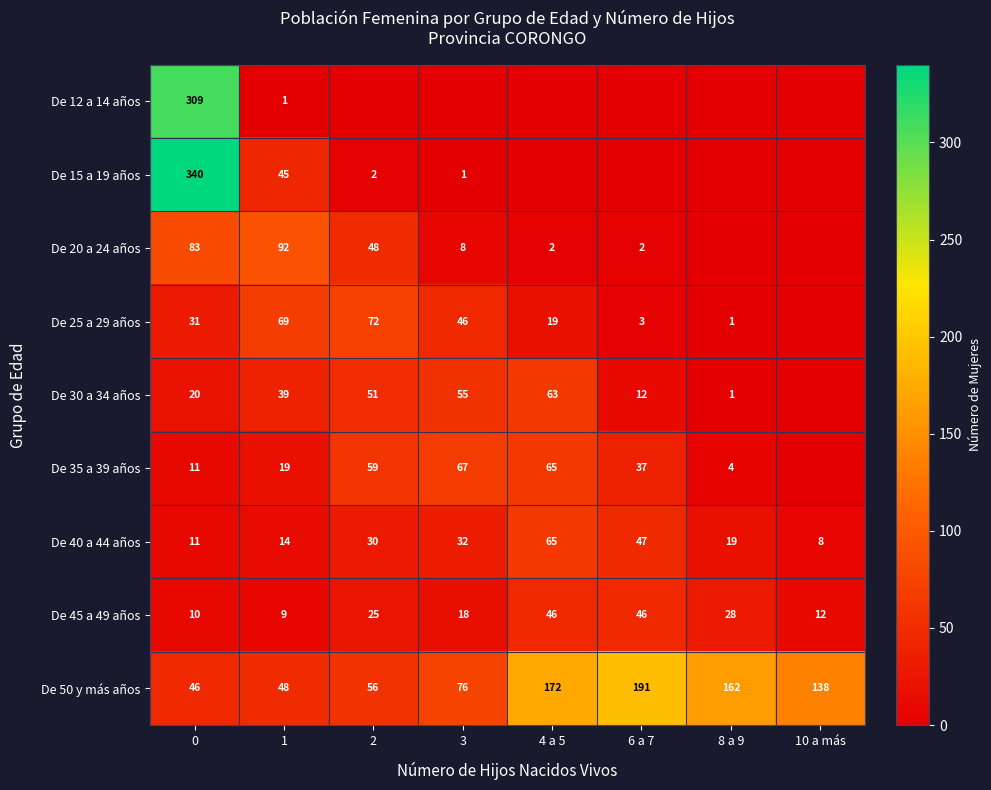

The value of De 30 a 34 años at 6 a 7 is 12. True or false?

True